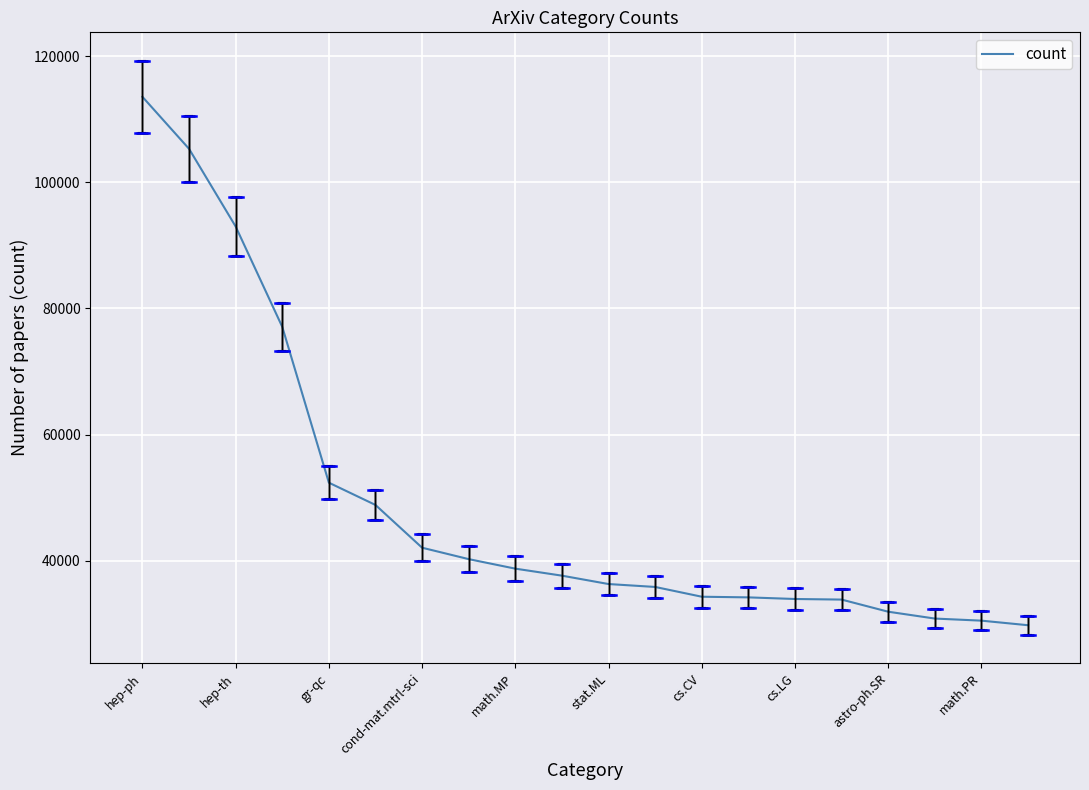

What is the difference between the maximum and minimum values?

83811